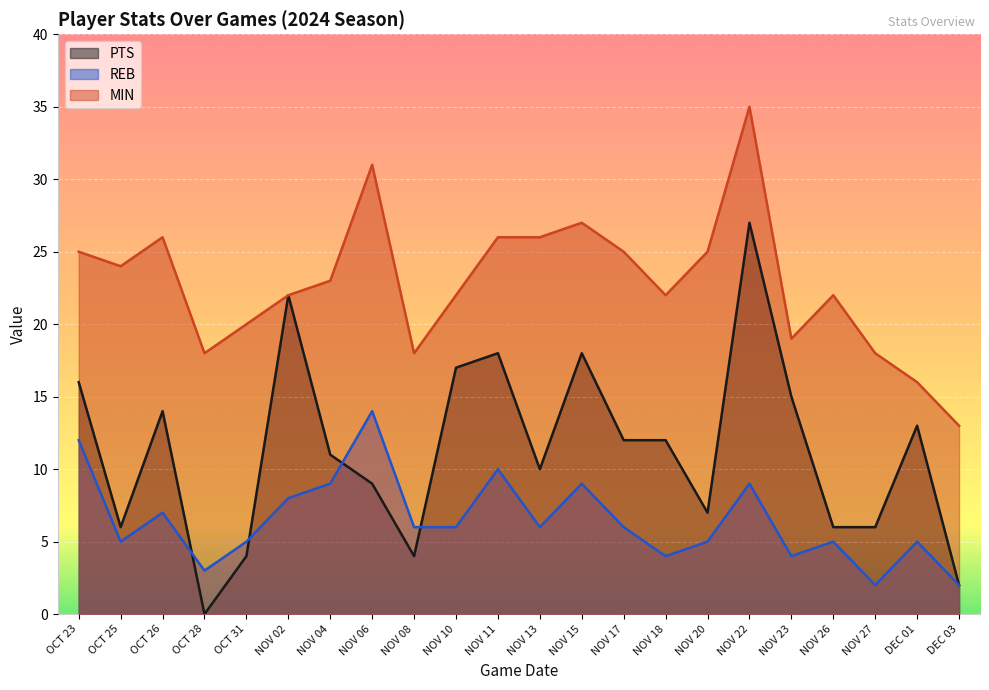

What is the highest value of the MIN series?

35